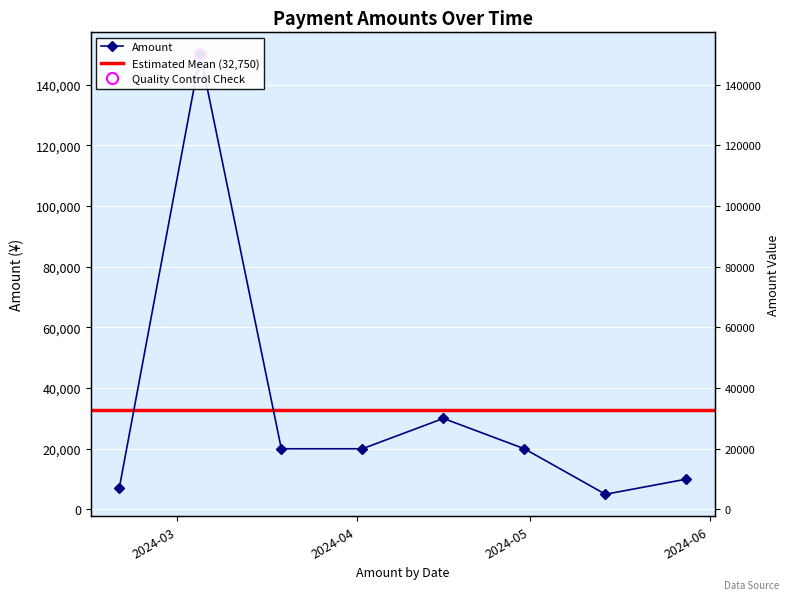

Rank the categories by value from lowest to highest.

2024-05-14, 2024-02-20, 2024-05-28, 2024-03-19, 2024-04-02, 2024-04-30, 2024-04-16, 2024-03-05